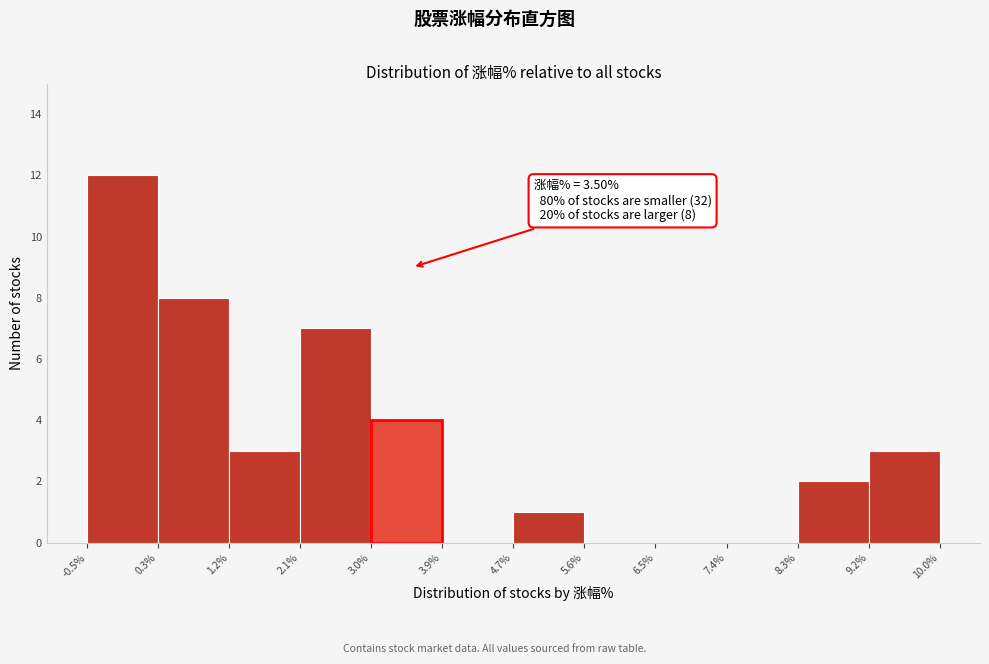

Which range on the x-axis has the tallest bar?

-0.5% to 0.3%